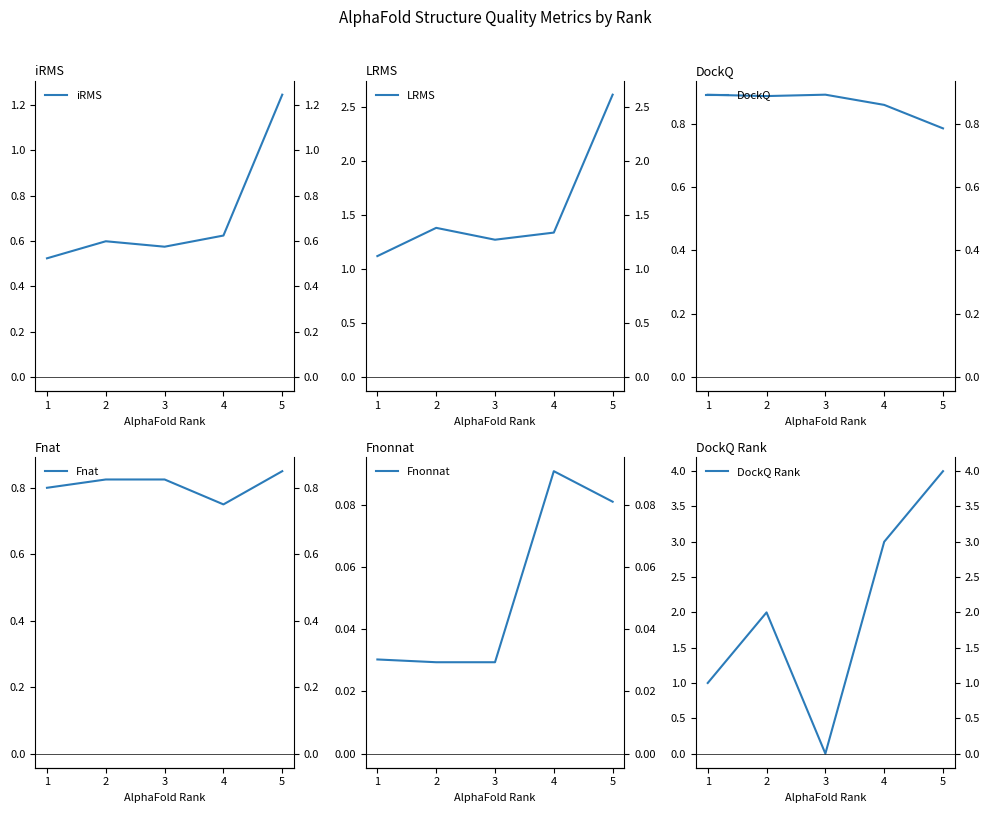

In Fnonnat, how many points are higher than both neighbors (excluding endpoints)?

1